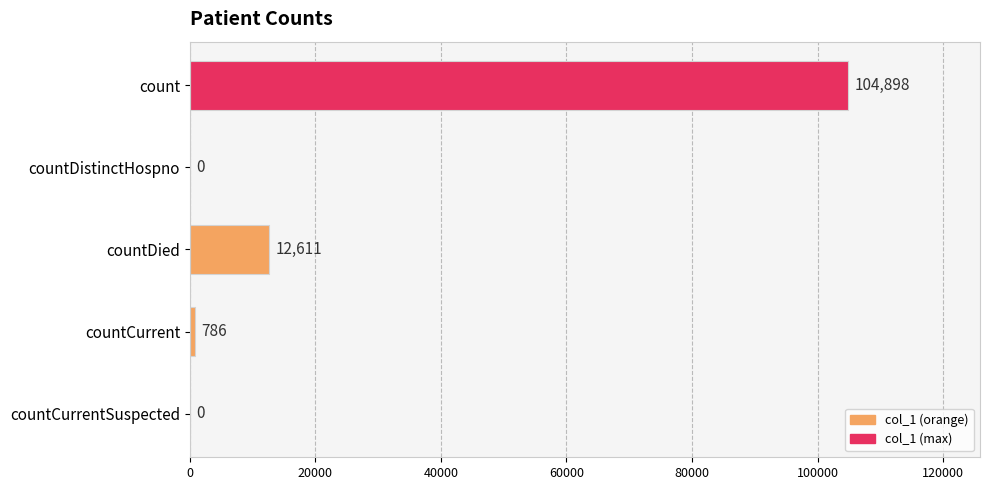

What is the change in value from countCurrent to countCurrentSuspected?

-786